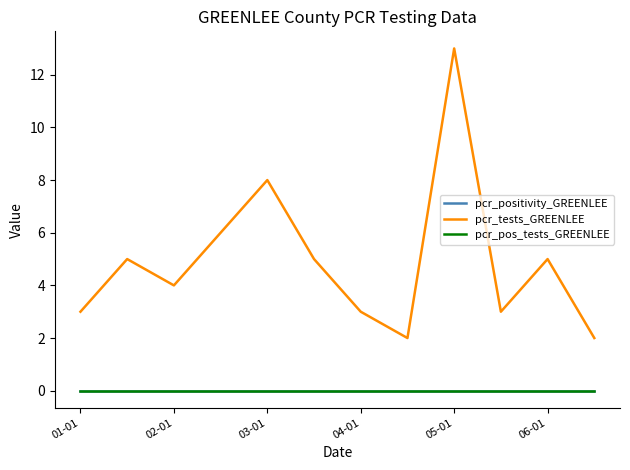

Does the chart display data point markers on the line(s)?

No